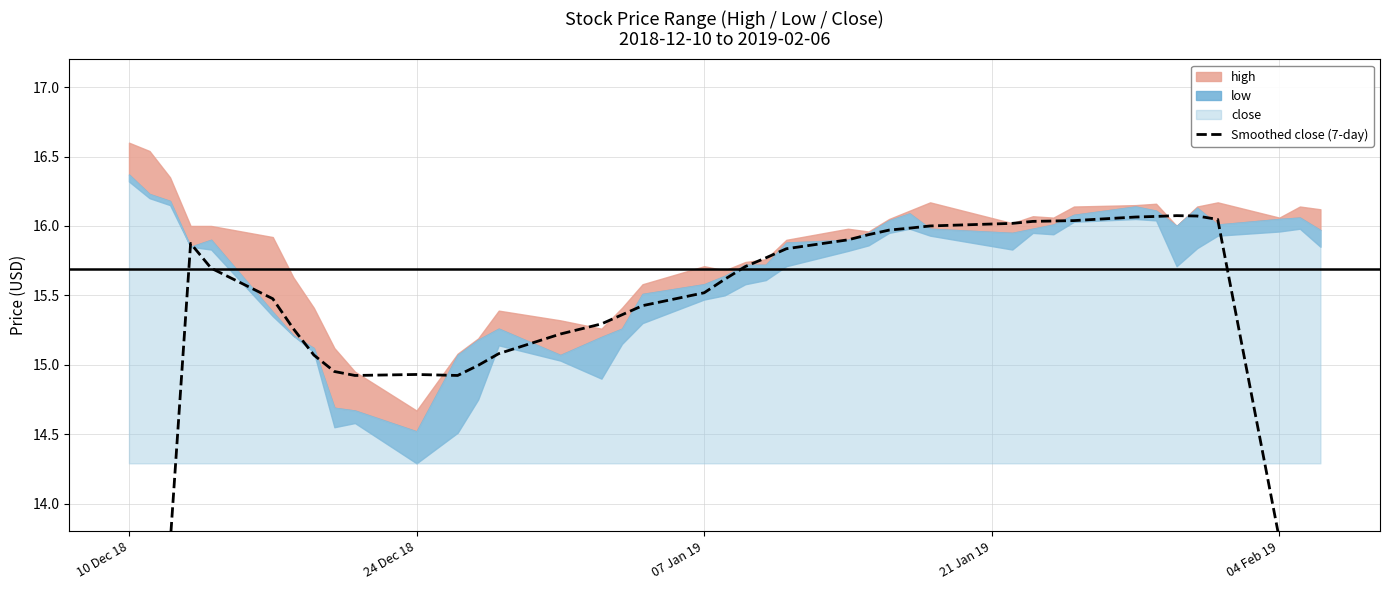

Where is the data nearest to the value 12?

24 Dec 18